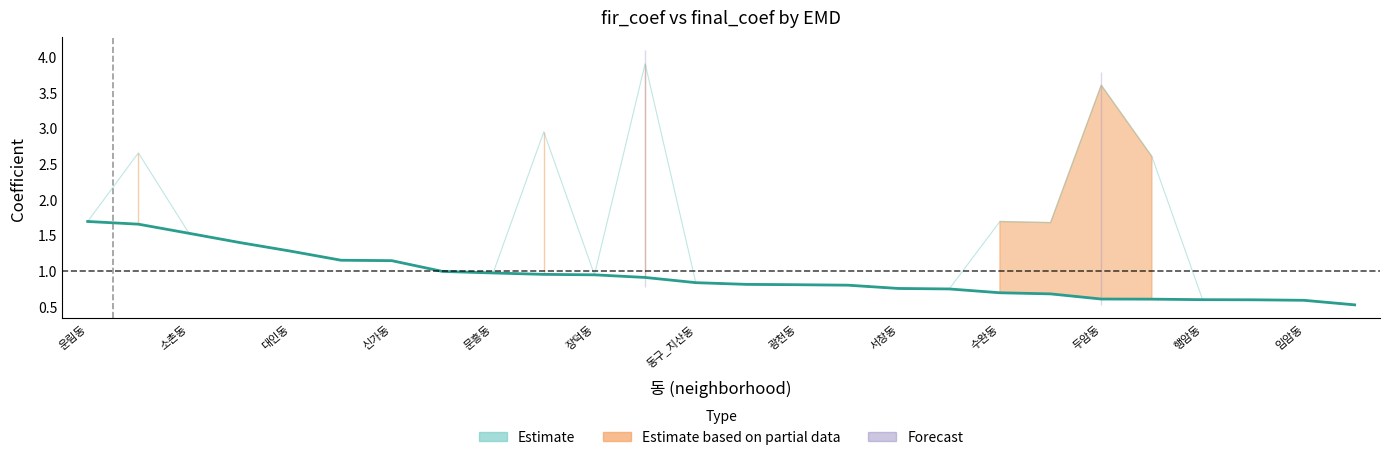

Rank the series by their maximum value, from lowest to highest.

final_coef, fir_coef